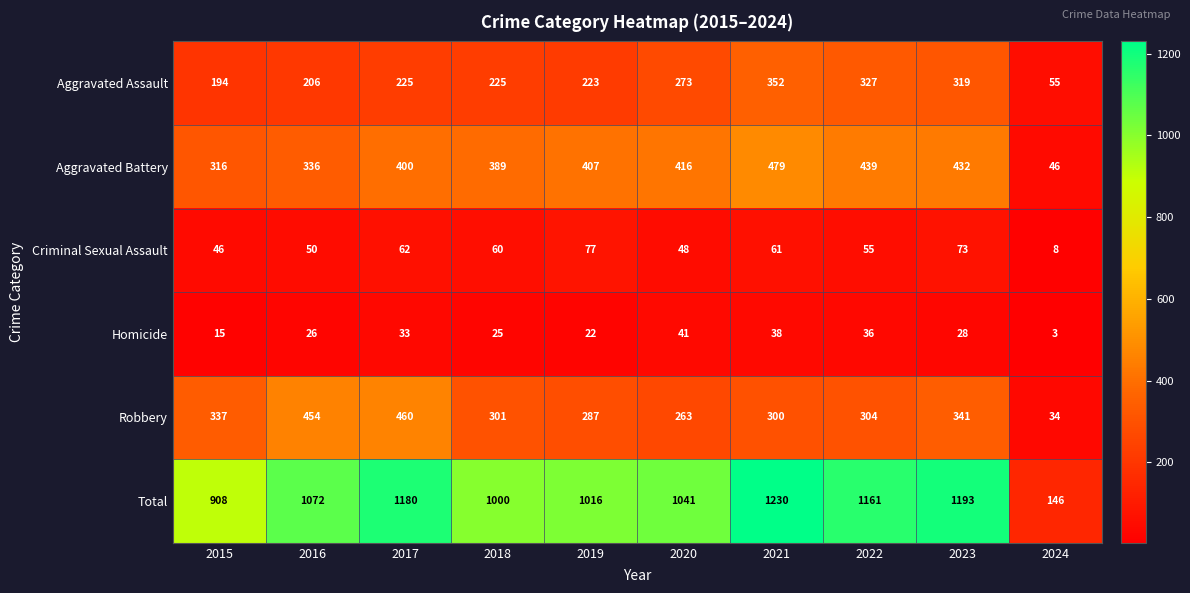

At which label is Robbery closest to 247?

2020